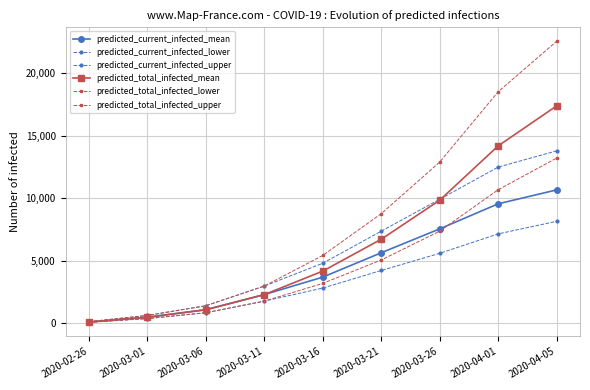

True or false: predicted_total_infected_mean and predicted_current_infected_mean intersect in this chart.

False